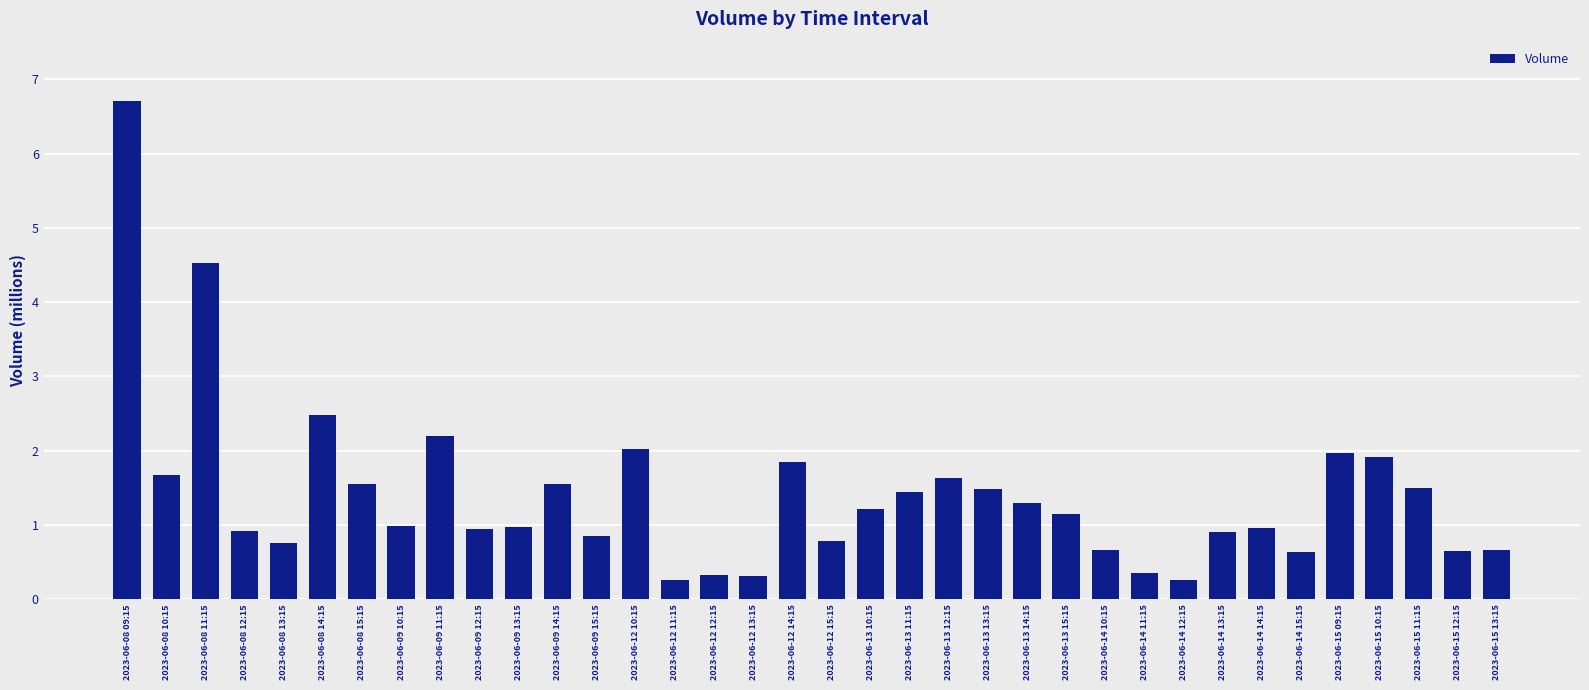

What is the minimum value shown in the chart?

0.3